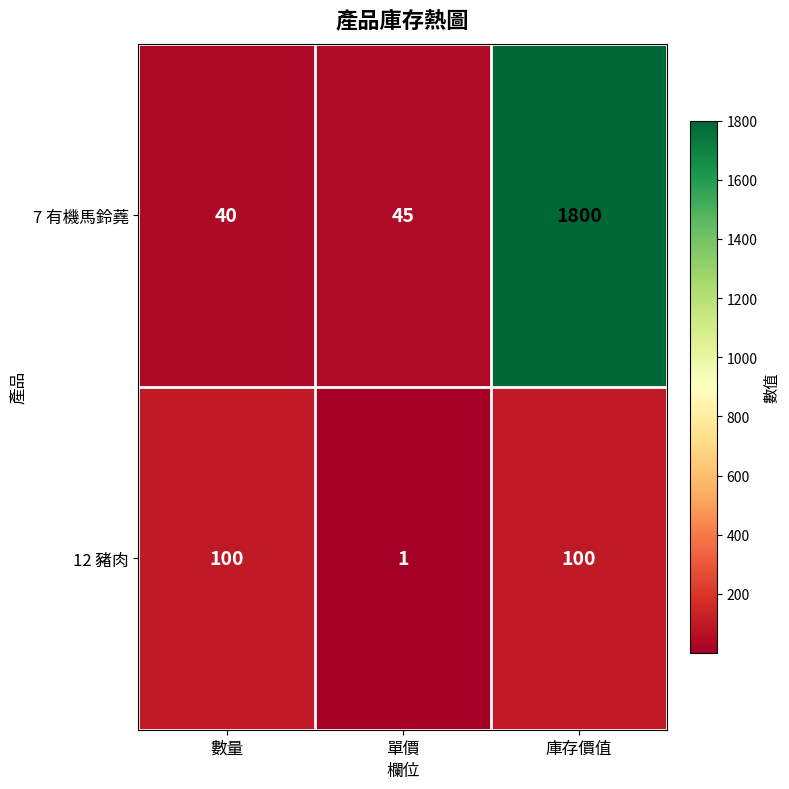

Which series changed the most between 單價 and 庫存價值?

7 有機馬鈴蕘